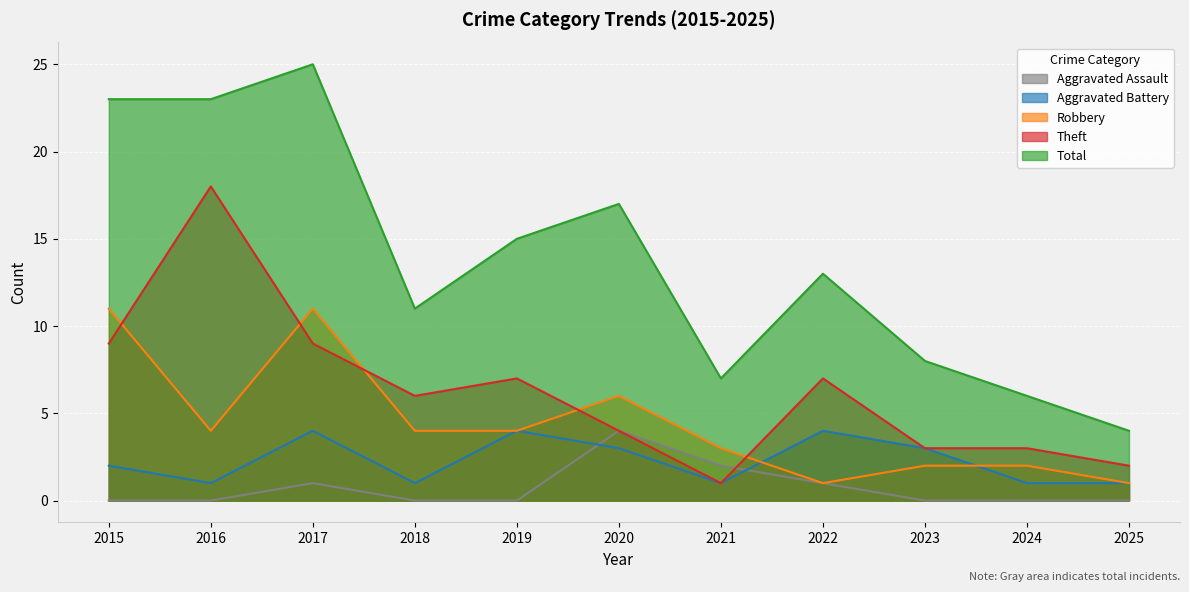

Which category has the lowest value across all series?

2015